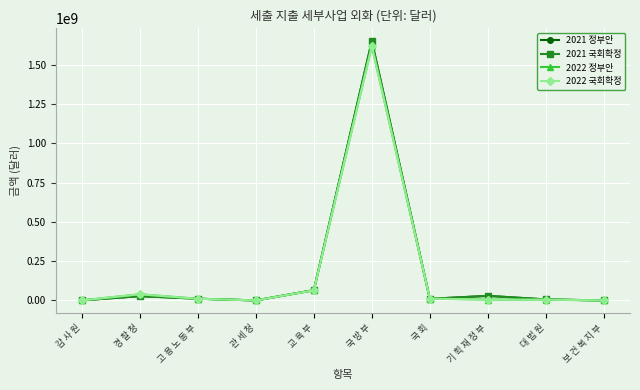

Does the chart have visible grid lines?

Yes